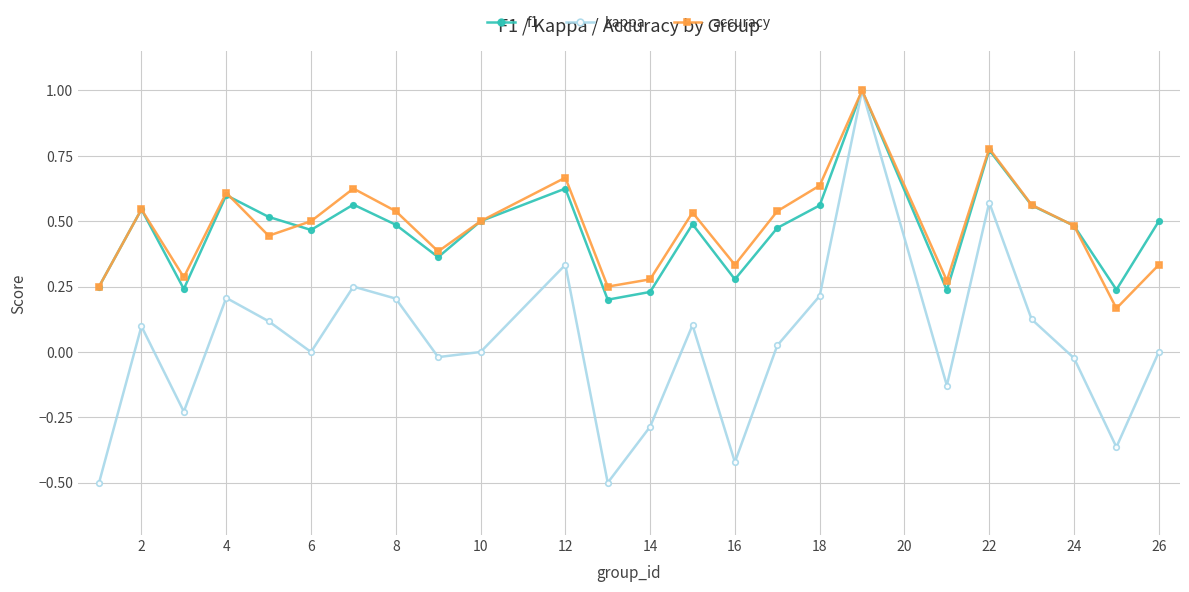

What is the smallest value displayed?

-0.5